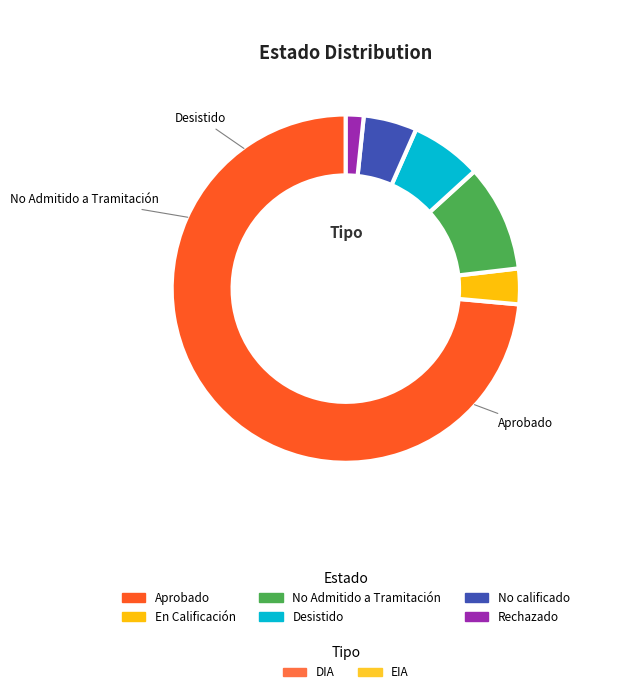

Does any single category account for the majority?

Yes